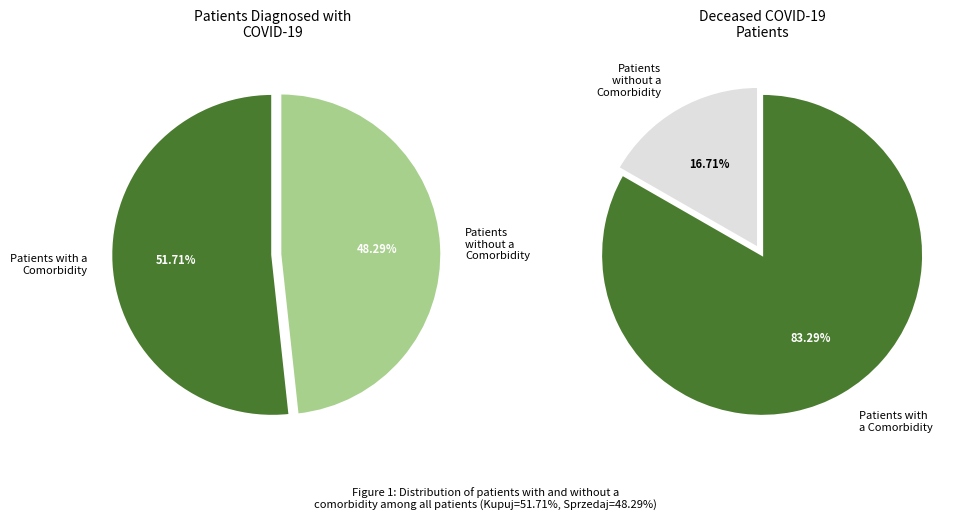

Count the number of slices in the pie.

2